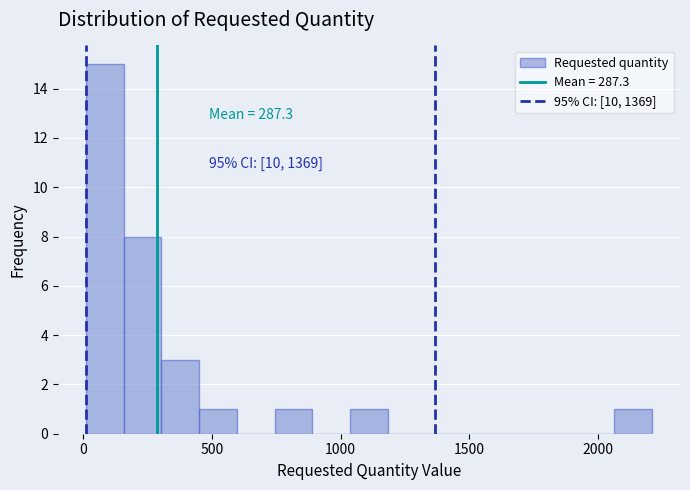

Around what value on the x-axis is the tallest bar? Give the approximate position of its centre, as read against the axis.

100